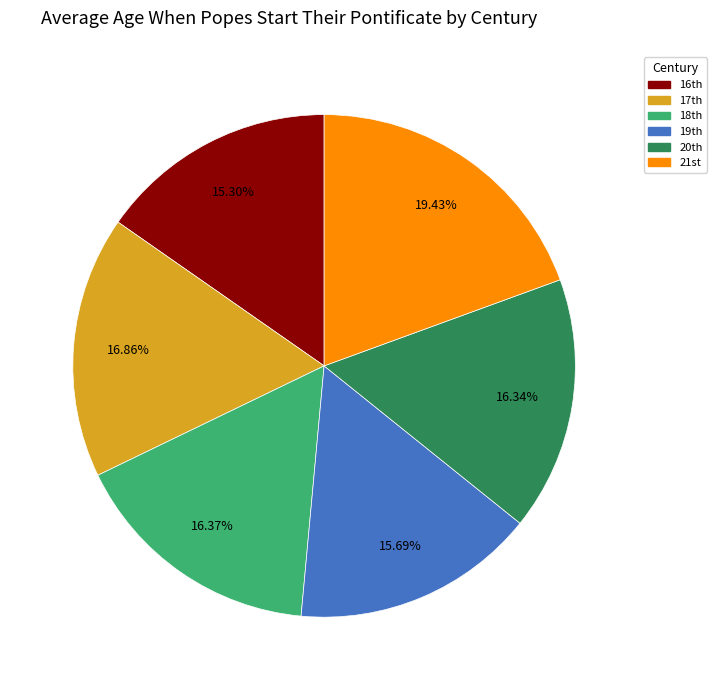

Does any single category account for the majority?

No